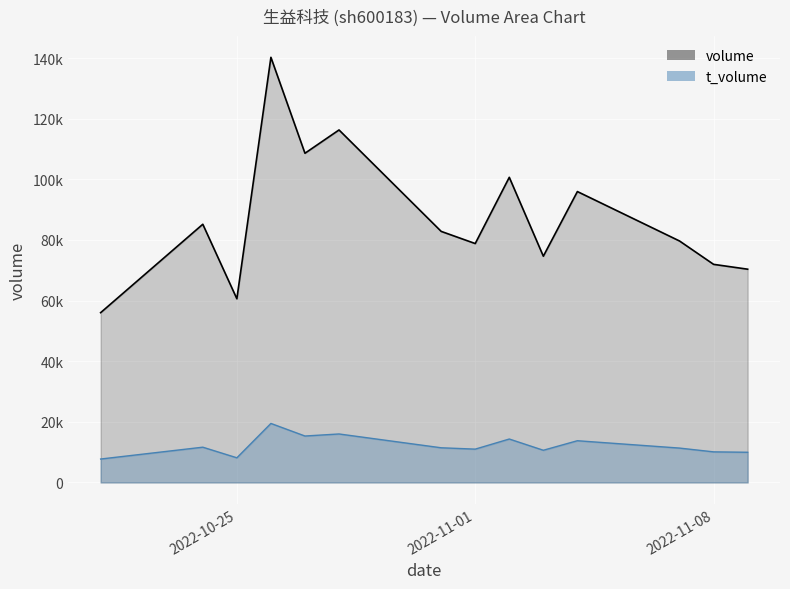

At which category does the chart reach its minimum across all series?

2022-10-21